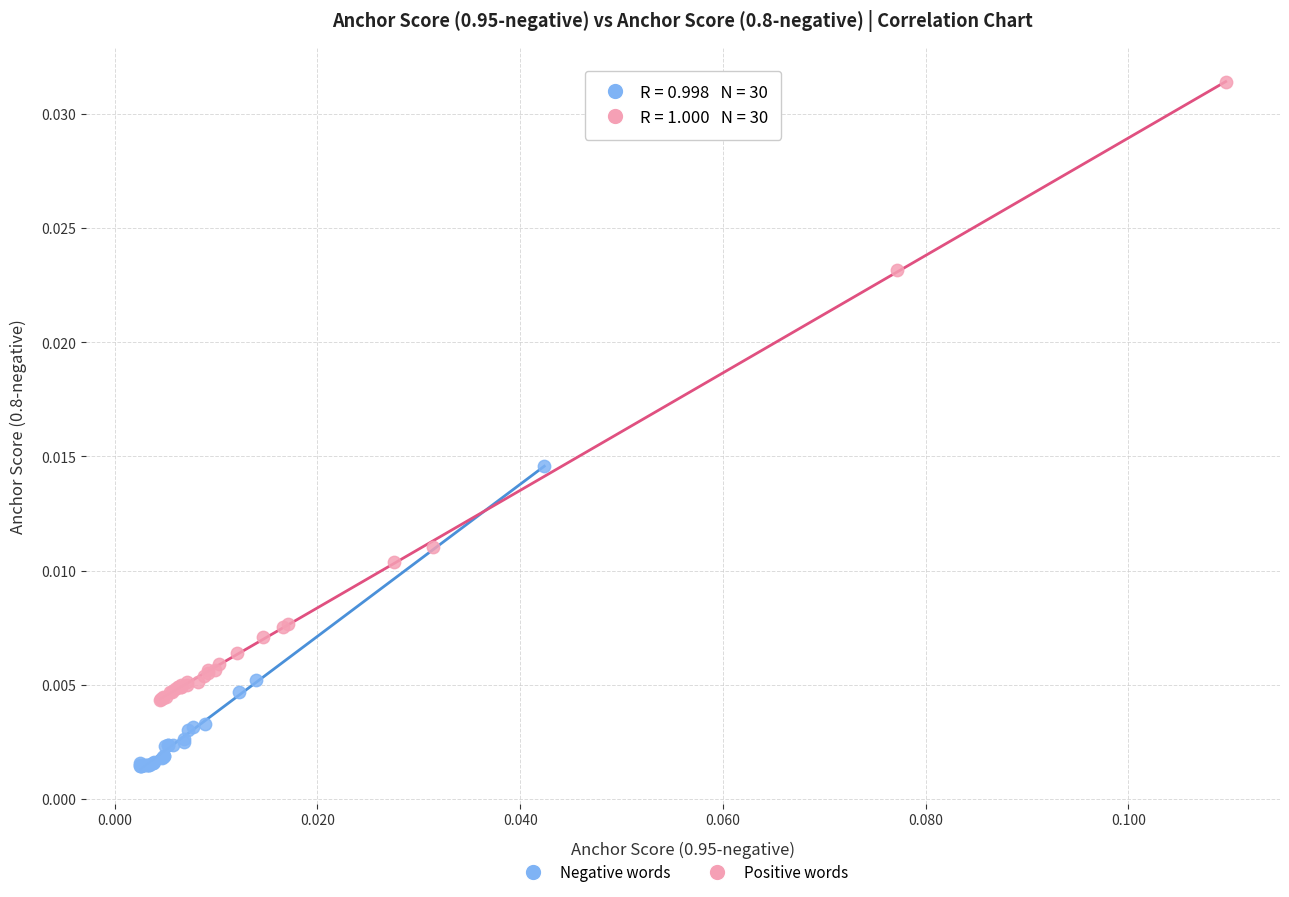

Which series reaches the maximum Y coordinate?

Positive words